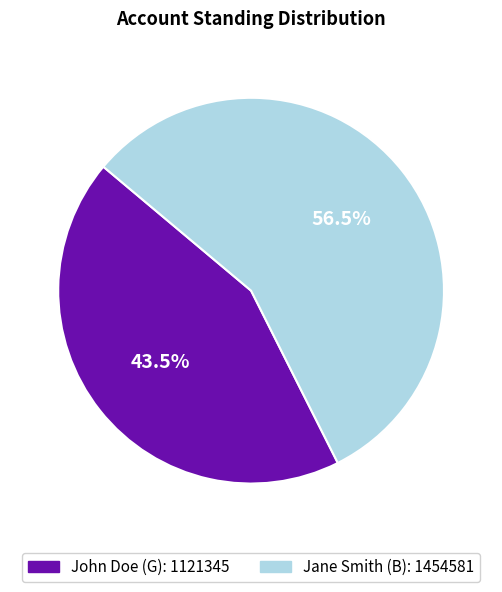

Approximately how many times larger is the value at John Doe (G) compared to Jane Smith (B)?

0.8